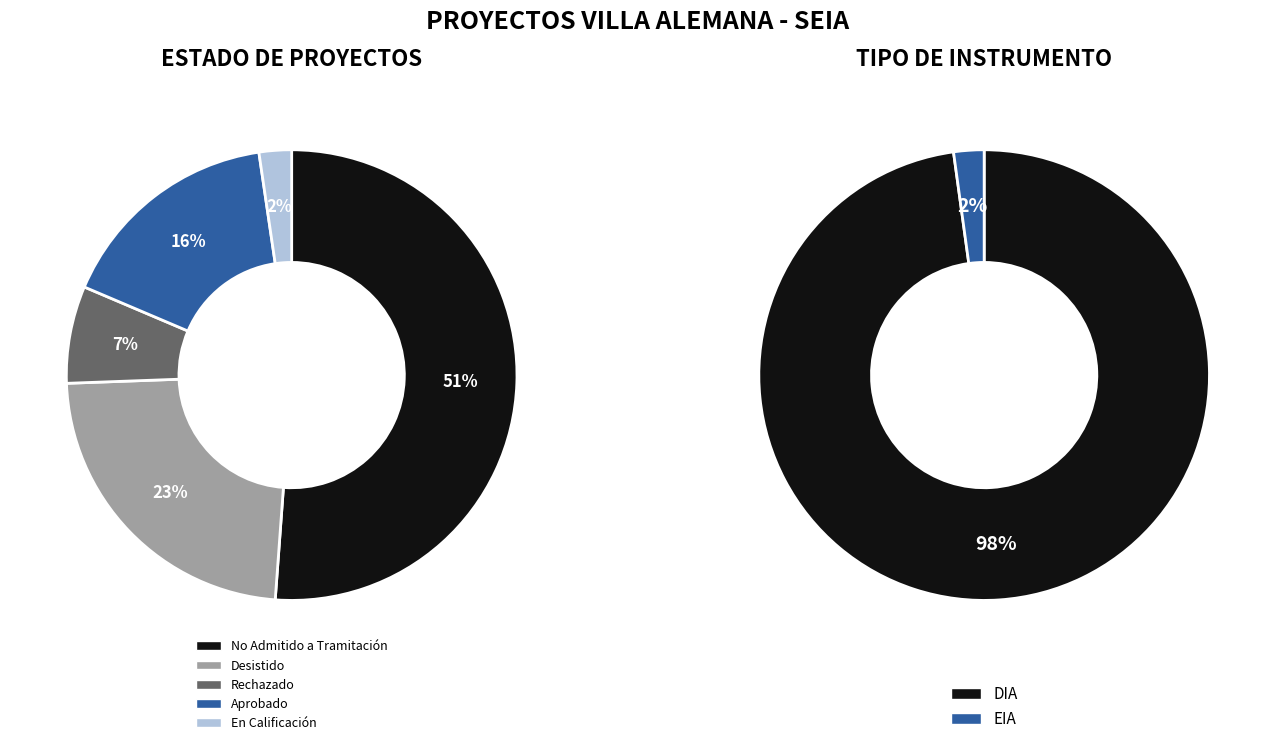

Approximately how many times larger is the value at Aprobado compared to En Calificación?

7.0